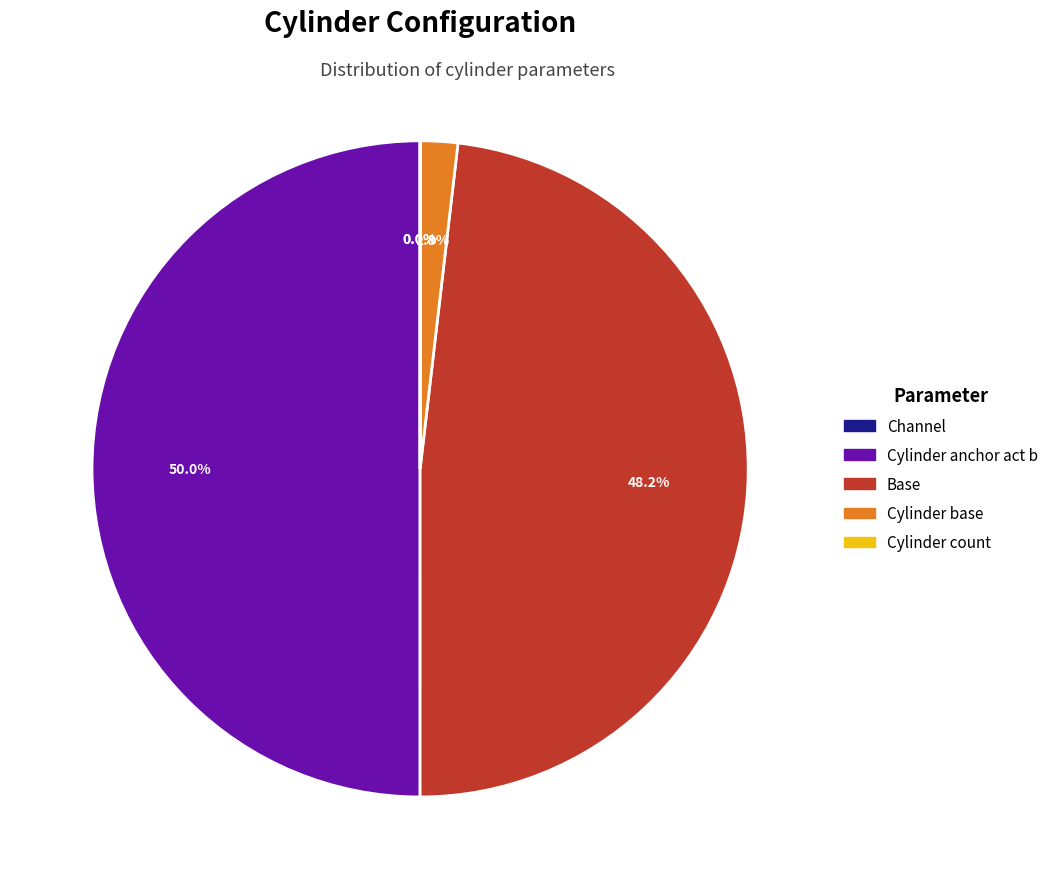

What is the largest slice in the pie chart?

Cylinder anchor act b